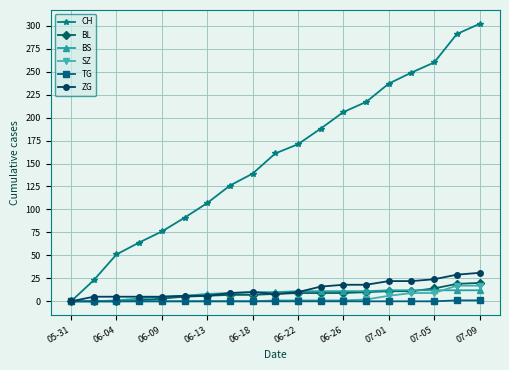

What is the greatest value displayed?

302